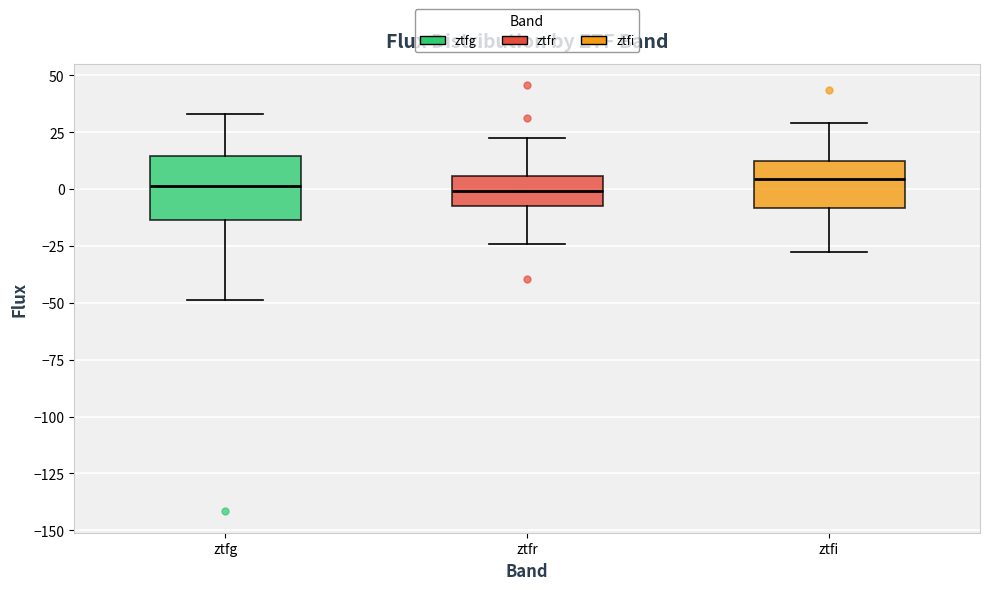

Reading left to right, transcribe this box plot: for each box, give where its median line is, the range the box spans, and where its two whiskers end, as read against the y-axis. The values are not printed on the chart, so give them approximately, as read against the axis.

ztfg: median 0, box -15 to 15, whiskers -50 to 35
ztfr: median 0, box -10 to 5, whiskers -25 to 20
ztfi: median 5, box -10 to 10, whiskers -30 to 30